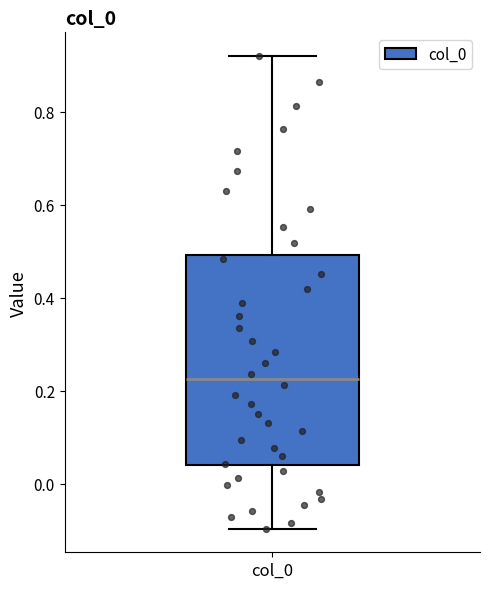

Read this box plot against the y-axis: the position of the median line, the range covered by the box, and the ends of both whiskers. The values are not printed on the chart, so give them approximately, as read against the axis.

median 0.22, box 0.04 to 0.50, whiskers -0.10 to 0.92